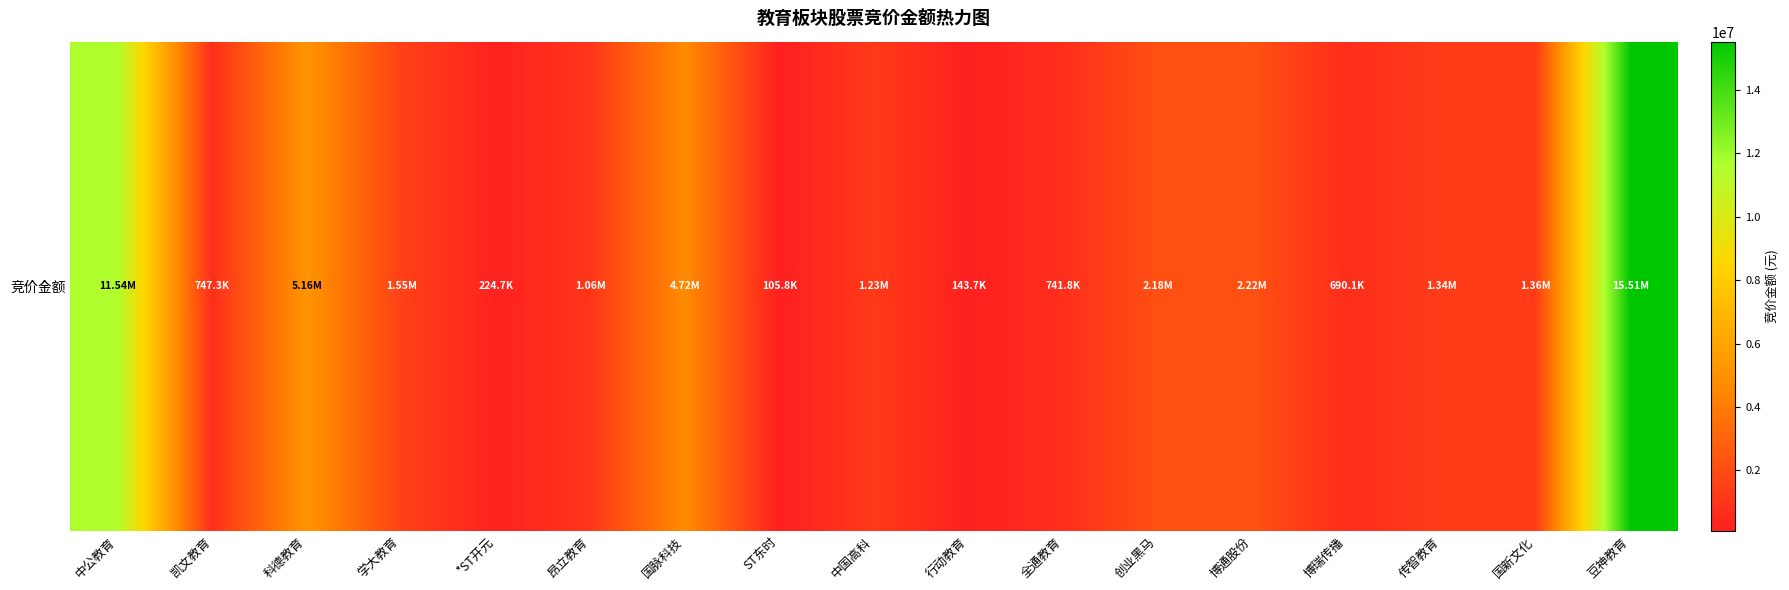

Count the number of categories in the chart.

17